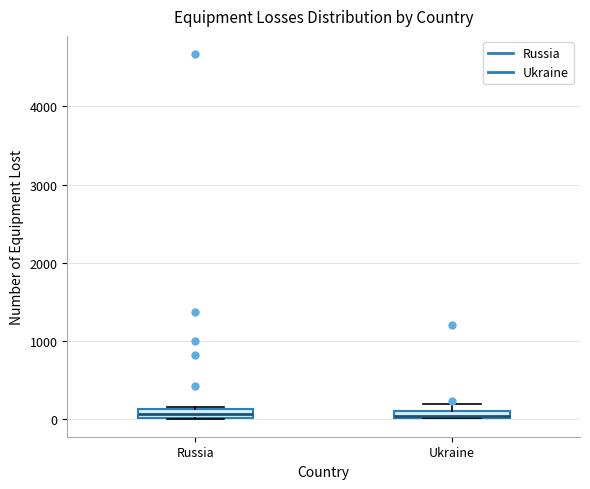

Where is the lower edge of the box for Russia on the y-axis? The values are not printed on the chart, so give them approximately, as read against the axis.

0